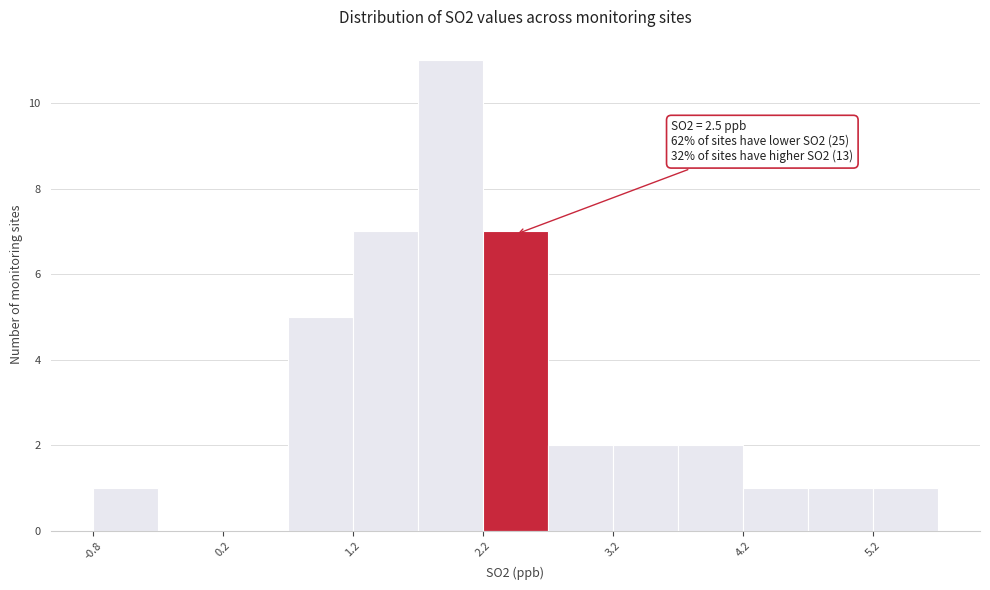

Over which range of the x-axis is the bar tallest?

1.75 to 2.25